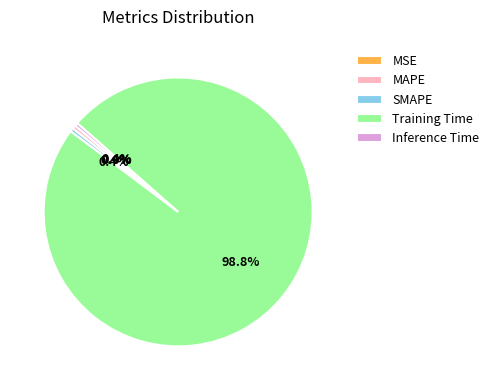

What is the largest slice in the pie chart?

Training Time